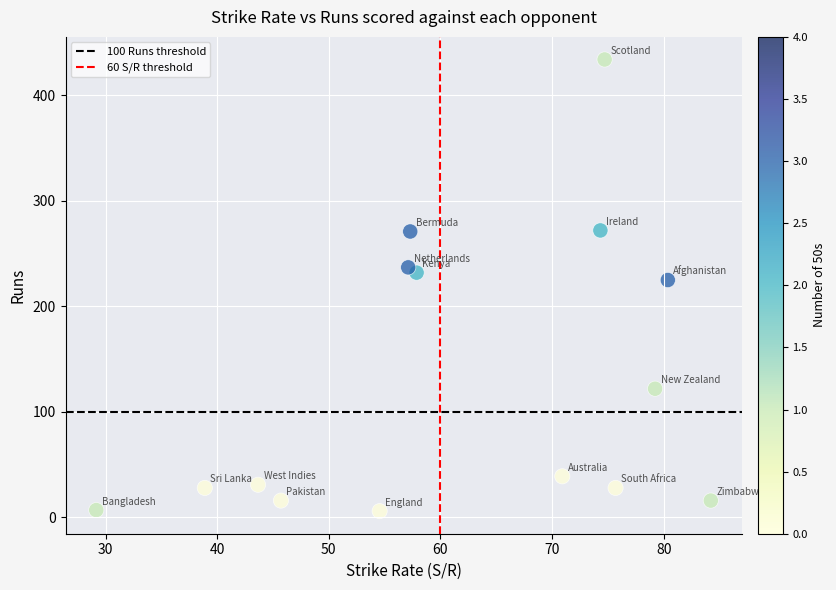

What Y value in the scatter plot is closest to 220?

225